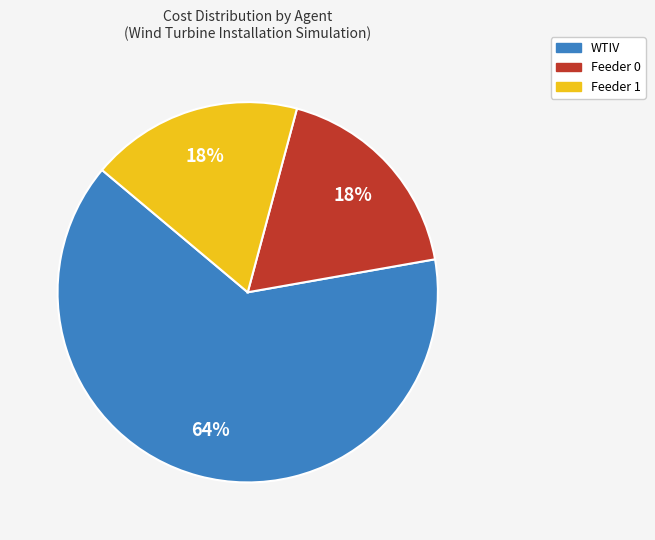

To the nearest percent, what is the difference between the largest and smallest slice percentages?

46%